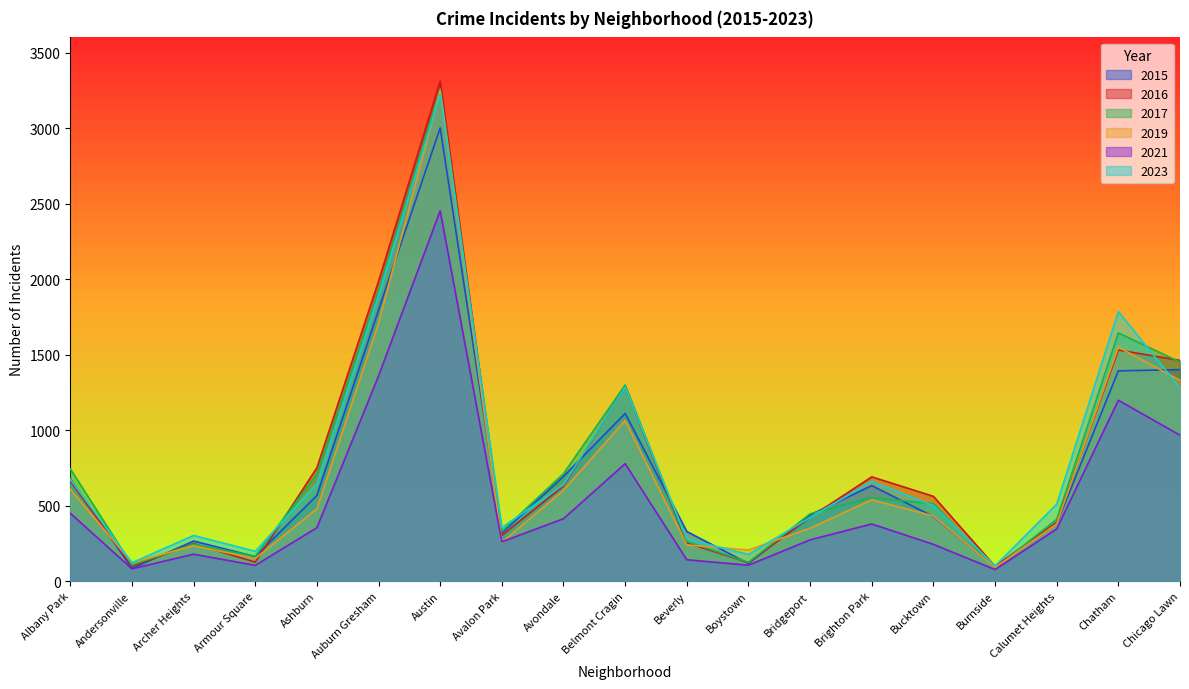

Between Avondale and Chatham, which is larger?

Chatham